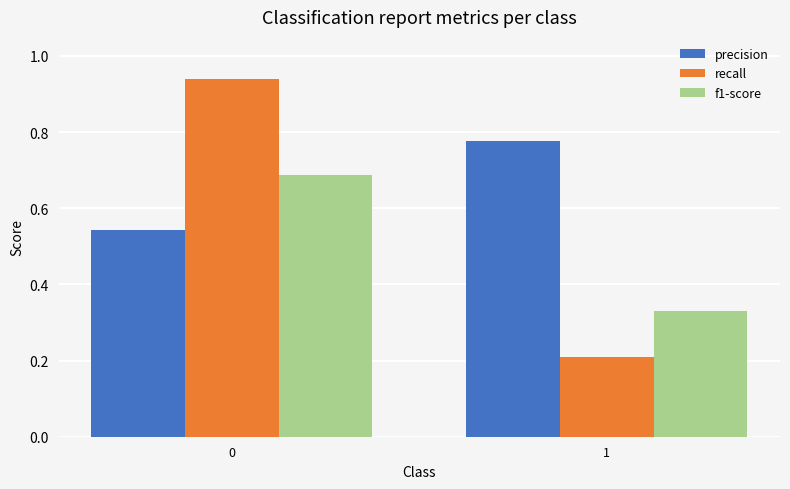

How many data points does each series have?

2